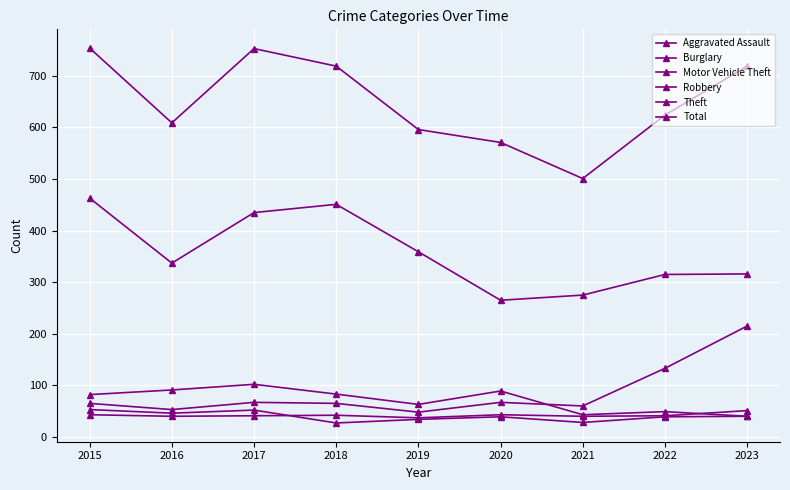

True or false: Total and Theft intersect in this chart.

False